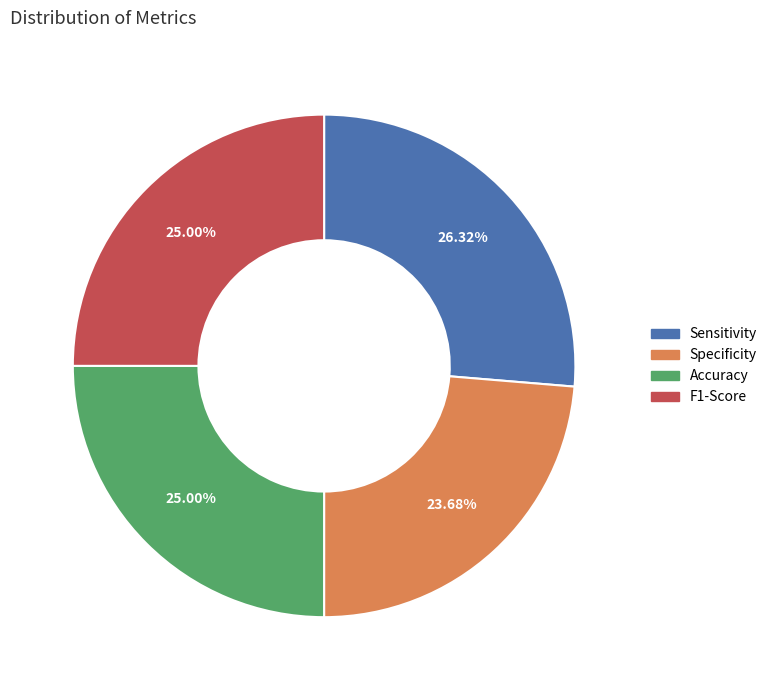

Combined, what portion of the pie is F1-Score and Accuracy?

50.0%